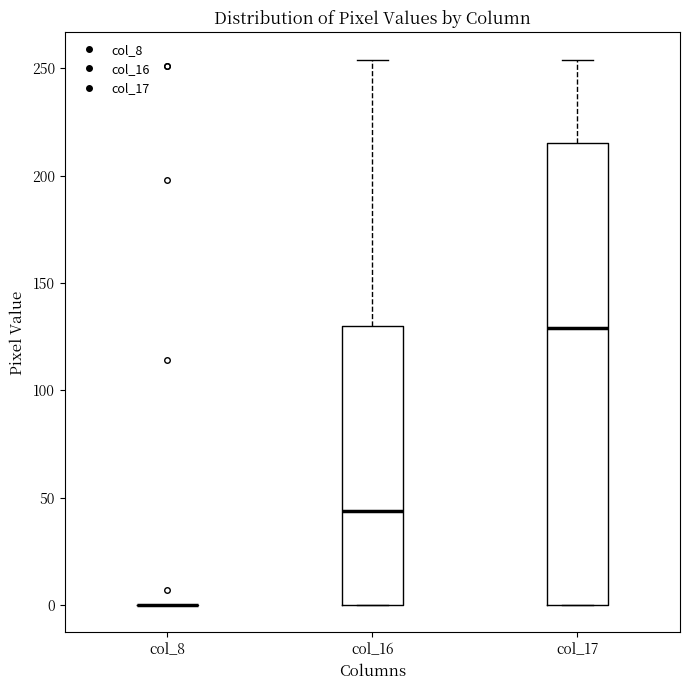

Reading left to right, transcribe this box plot: for each box, give where its median line is, the range the box spans, and where its two whiskers end, as read against the y-axis. The values are not printed on the chart, so give them approximately, as read against the axis.

col_8: box collapsed to a line at 0, whiskers 0 to 0
col_16: median 45, box 0 to 130, whiskers 0 to 255
col_17: median 130, box 0 to 215, whiskers 0 to 255